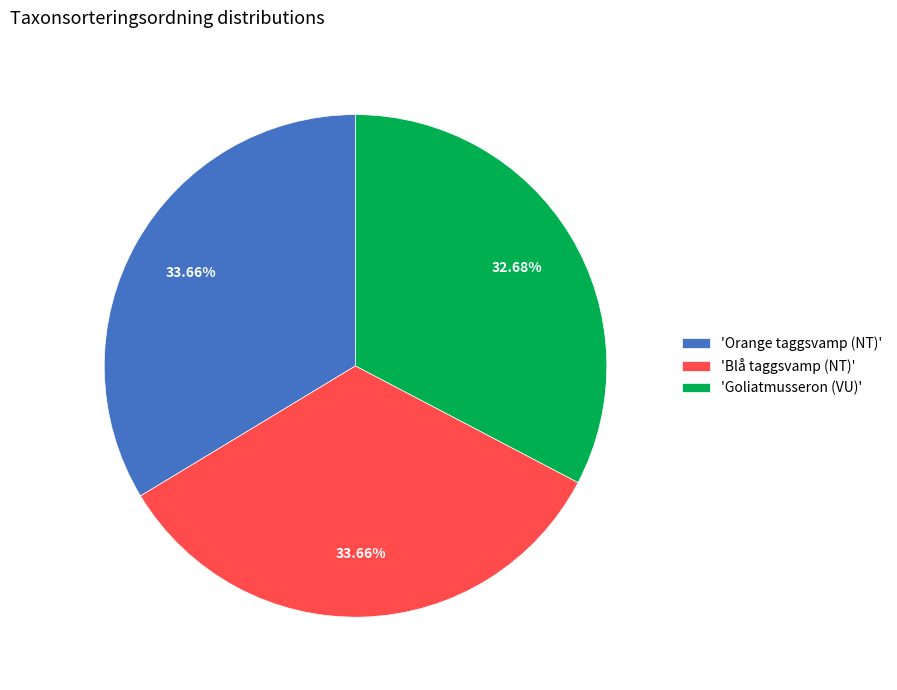

What is the ratio of the value at 'Blå taggsvamp (NT)' to the value at 'Orange taggsvamp (NT)'?

1.0